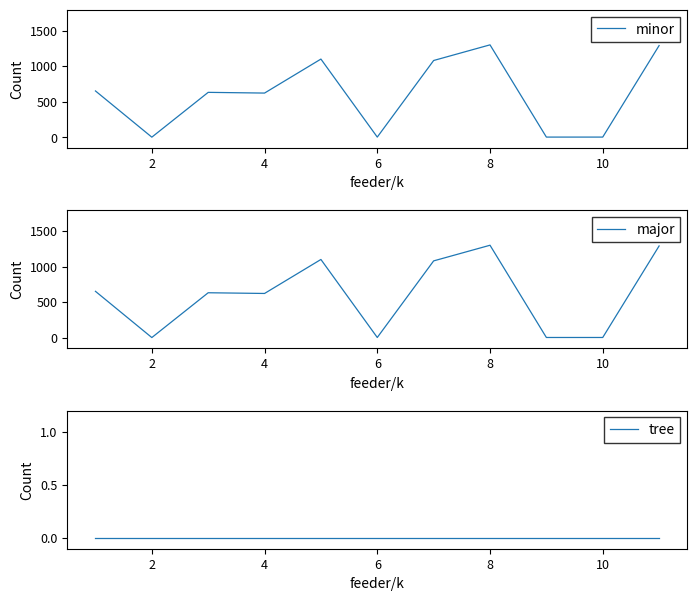

How many lines are shown in the chart?

3